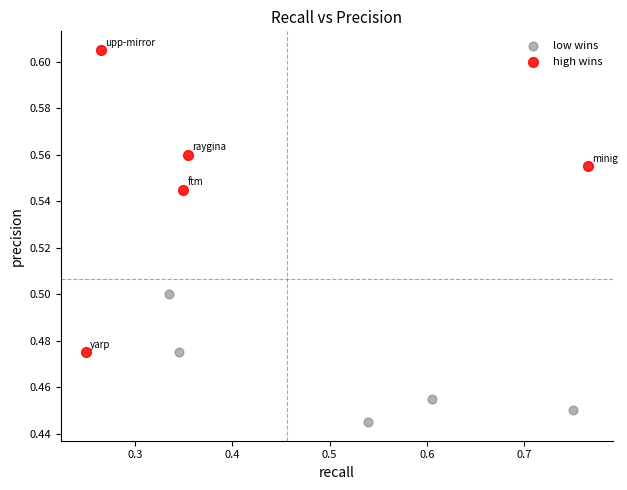

Which series contains the highest Y value?

high wins